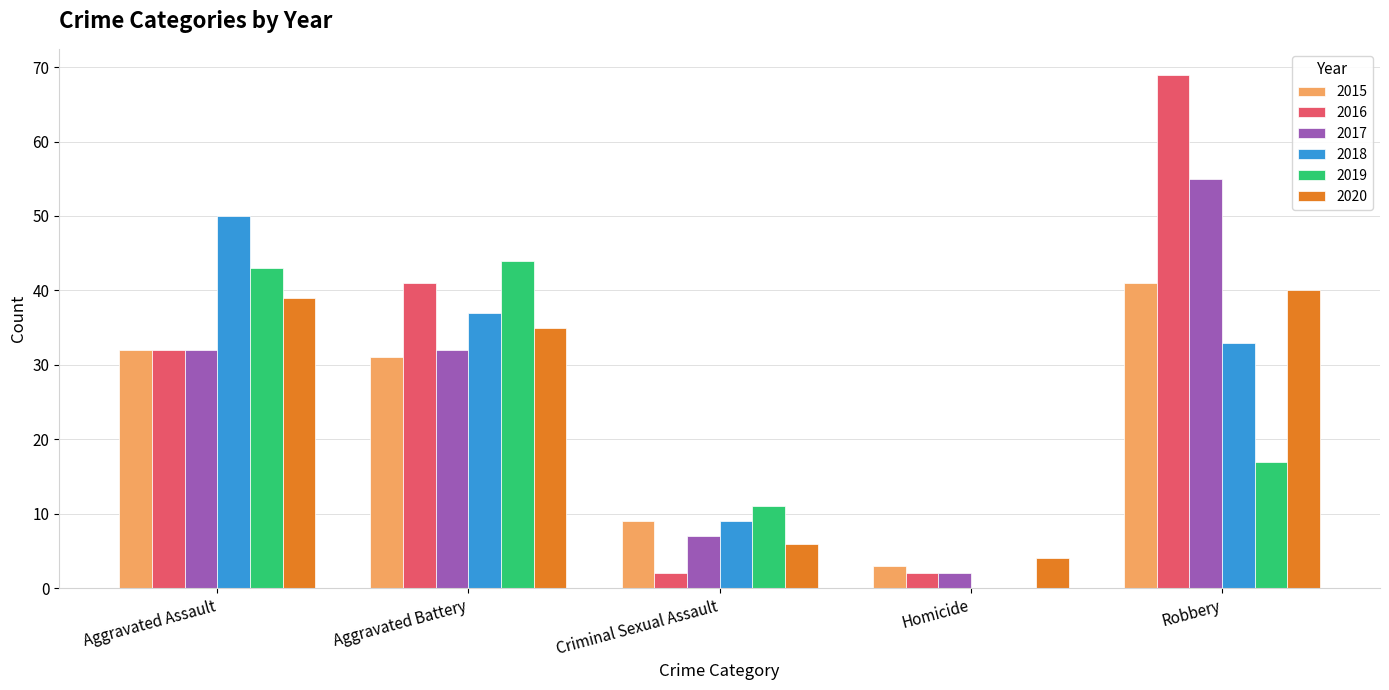

Reading right to left, list all the values displayed in this chart.

2015: Robbery=41	Homicide=3	Criminal Sexual Assault=9	Aggravated Battery=31	Aggravated Assault=32
2016: Robbery=69	Homicide=2	Criminal Sexual Assault=2	Aggravated Battery=41	Aggravated Assault=32
2017: Robbery=55	Homicide=2	Criminal Sexual Assault=7	Aggravated Battery=32	Aggravated Assault=32
2018: Robbery=33	Homicide=0	Criminal Sexual Assault=9	Aggravated Battery=37	Aggravated Assault=50
2019: Robbery=17	Homicide=0	Criminal Sexual Assault=11	Aggravated Battery=44	Aggravated Assault=43
2020: Robbery=40	Homicide=4	Criminal Sexual Assault=6	Aggravated Battery=35	Aggravated Assault=39